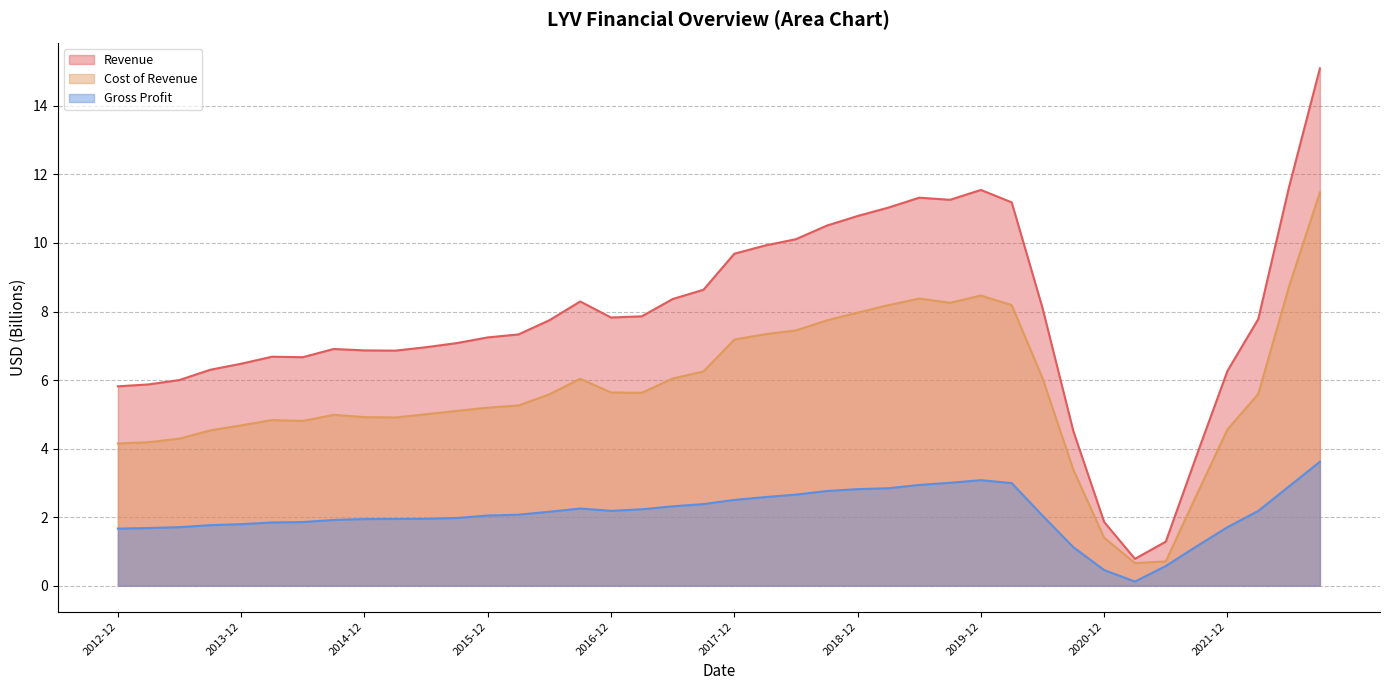

Which category has the lowest value in the Gross Profit series?

2021-03